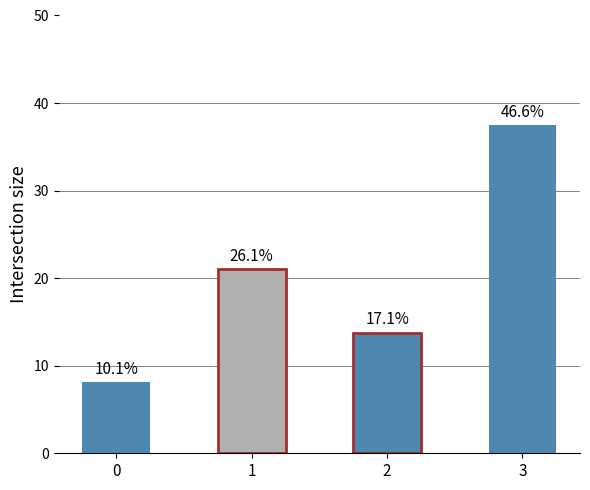

How many bars are there in total?

4